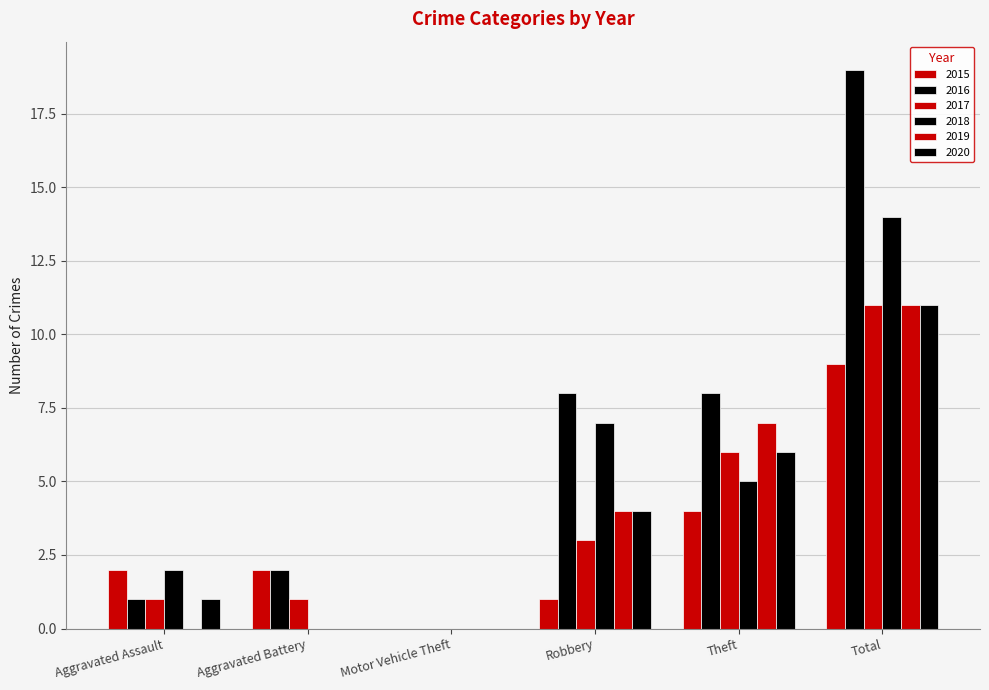

How many distinct data groups are displayed?

6